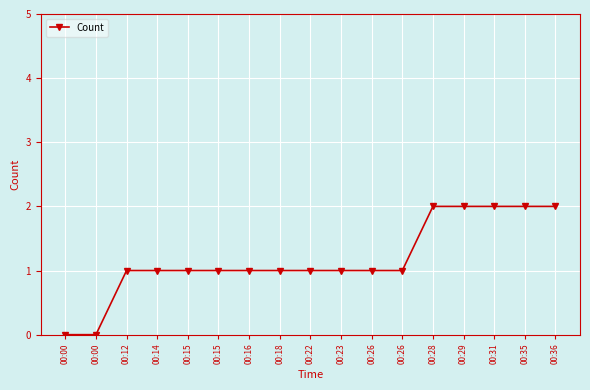

The value at 00:26 is 2. True or false?

False